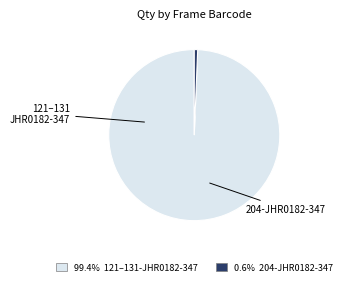

Count the number of slices in the pie.

2